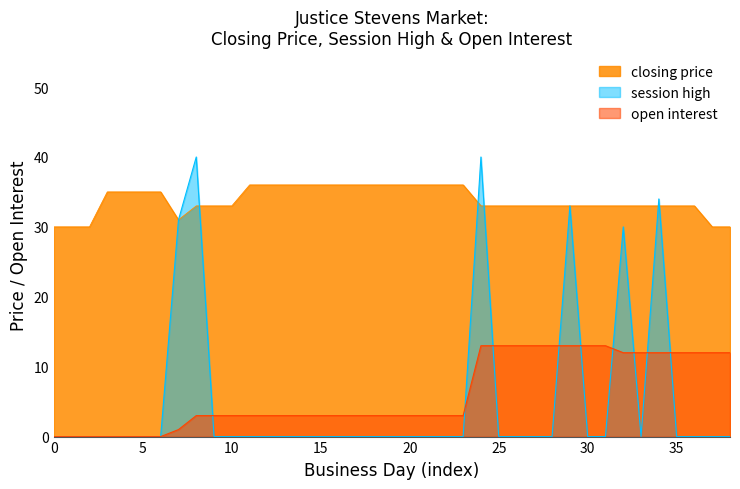

What is the greatest value displayed?

40